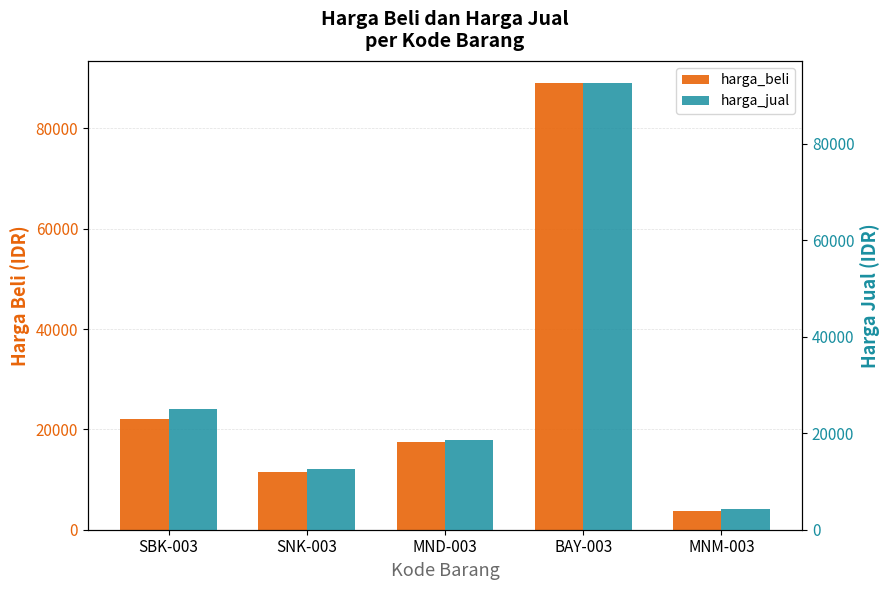

Reading left to right, extract all data points from this chart.

harga_beli: SBK-003=22000	SNK-003=11500	MND-003=17500	BAY-003=89000	MNM-003=3750
harga_jual: SBK-003=25000	SNK-003=12500	MND-003=18500	BAY-003=92500	MNM-003=4300